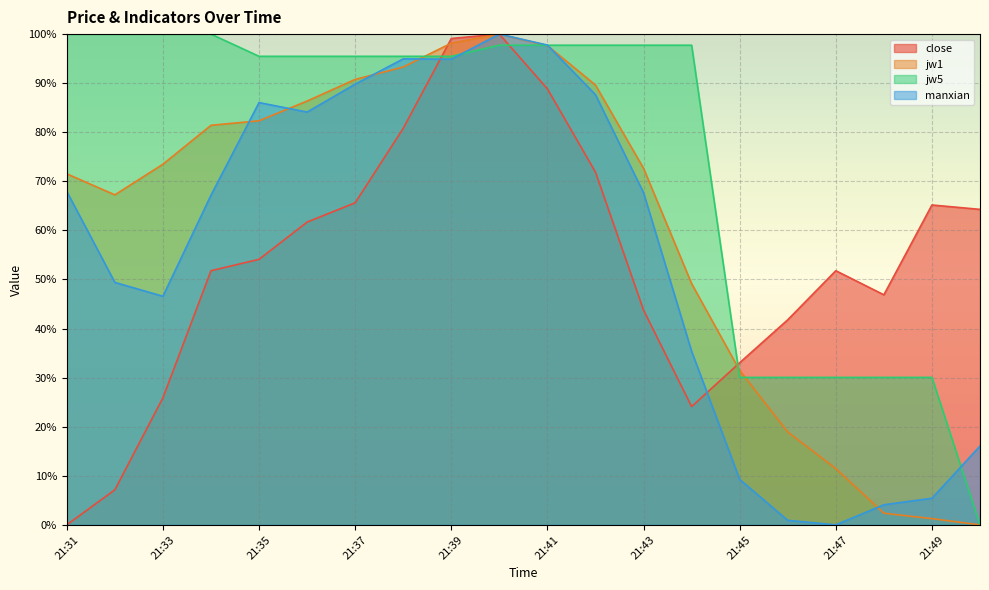

Which series has the largest total across all categories?

jw5